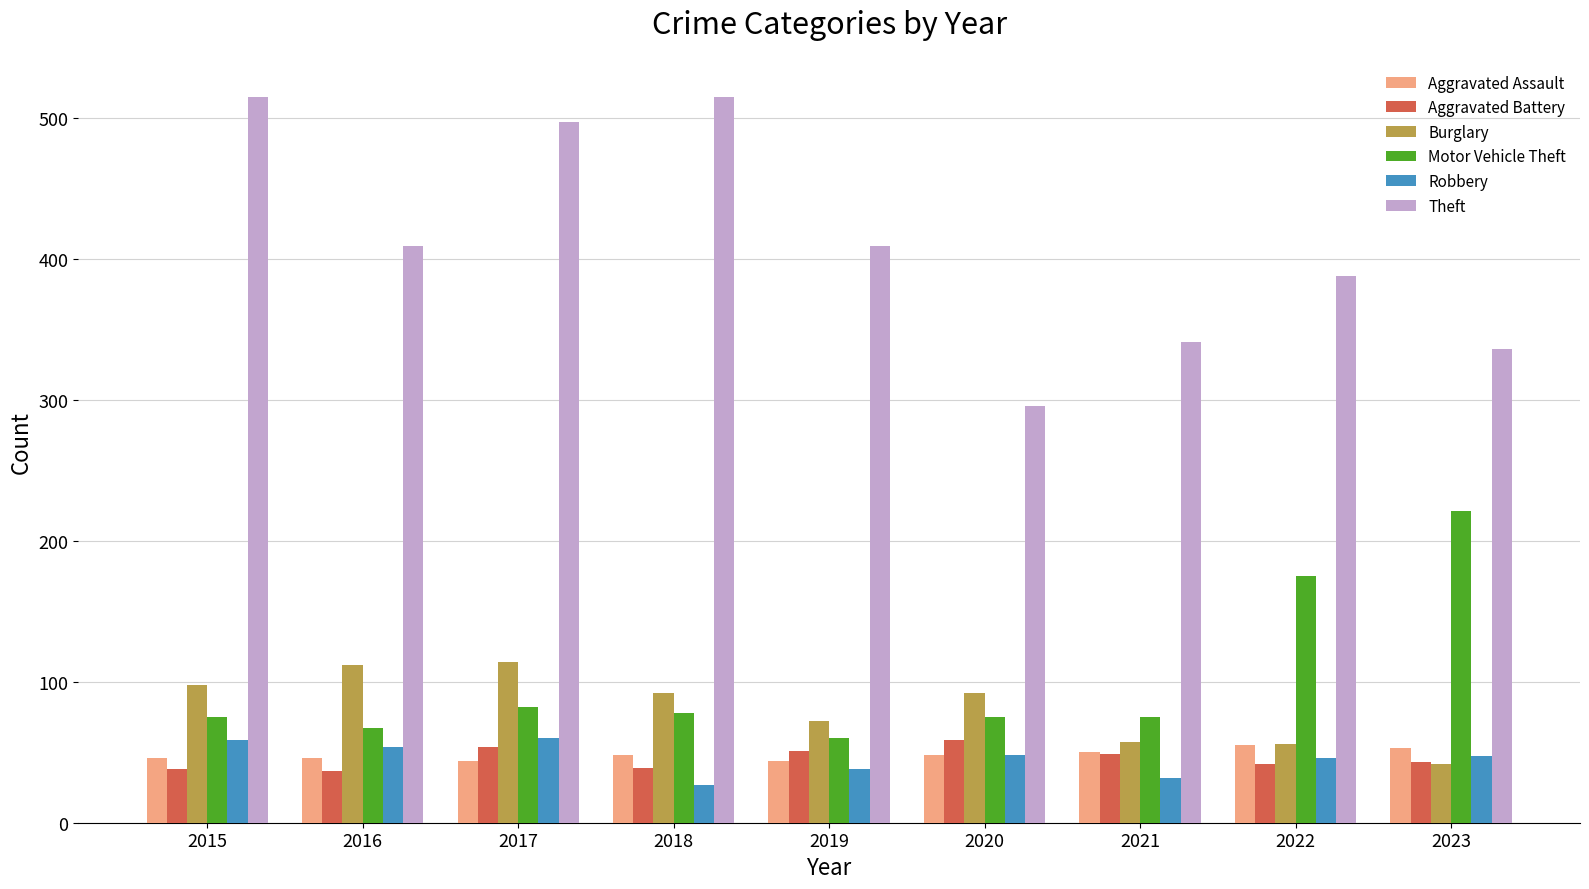

What is the average value of the Aggravated Battery series?

46